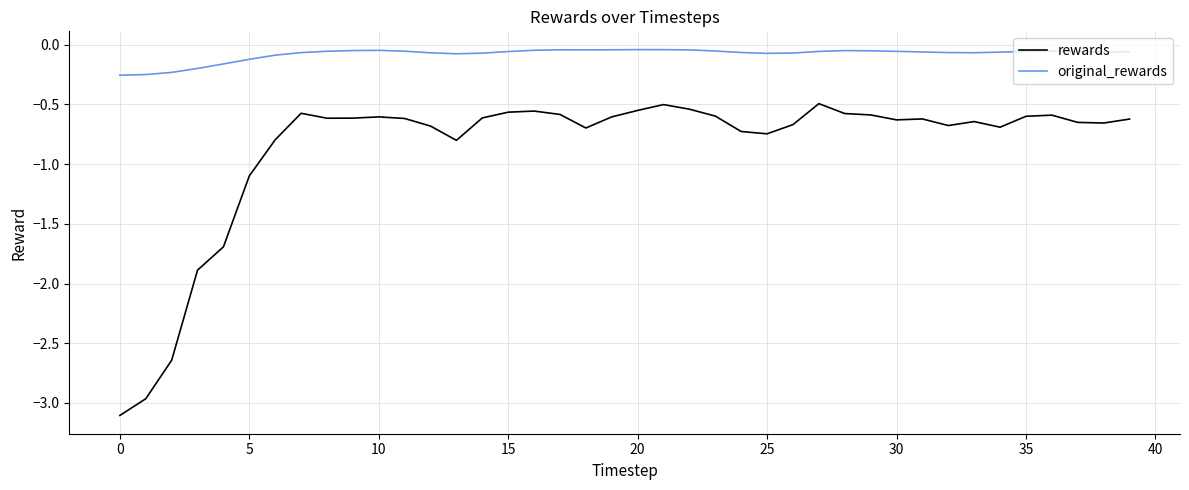

True or false: rewards and original_rewards intersect in this chart.

False